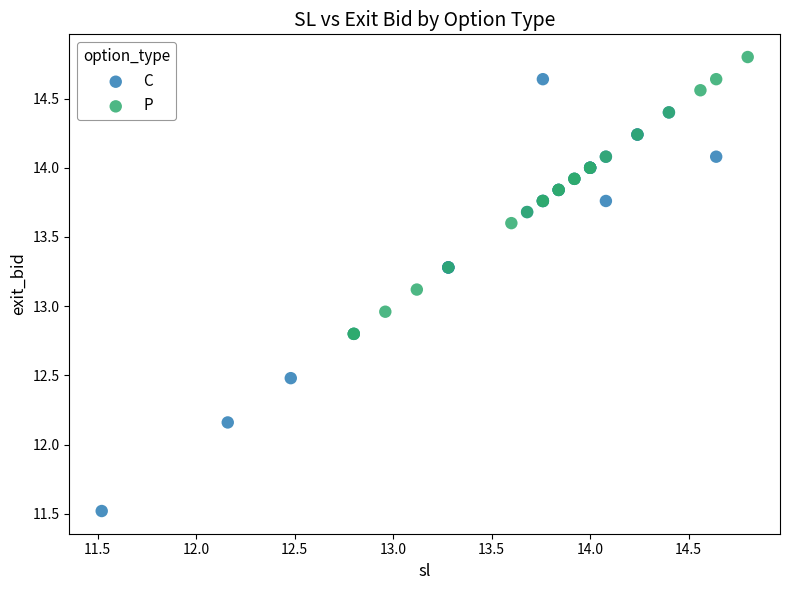

Which series has the widest spread of Y values?

C